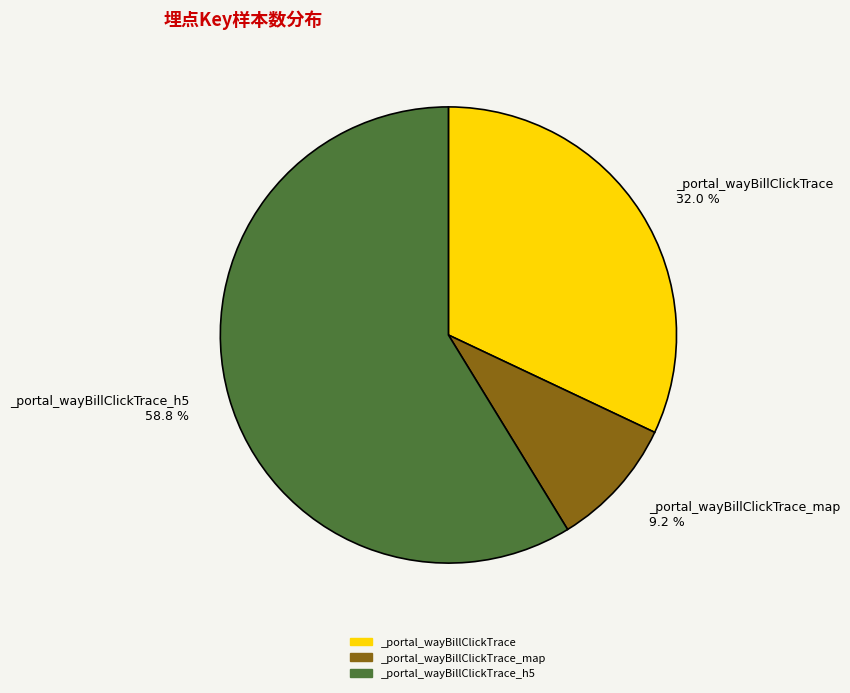

Is the sum of _portal_wayBillClickTrace_h5 and _portal_wayBillClickTrace greater than half?

Yes